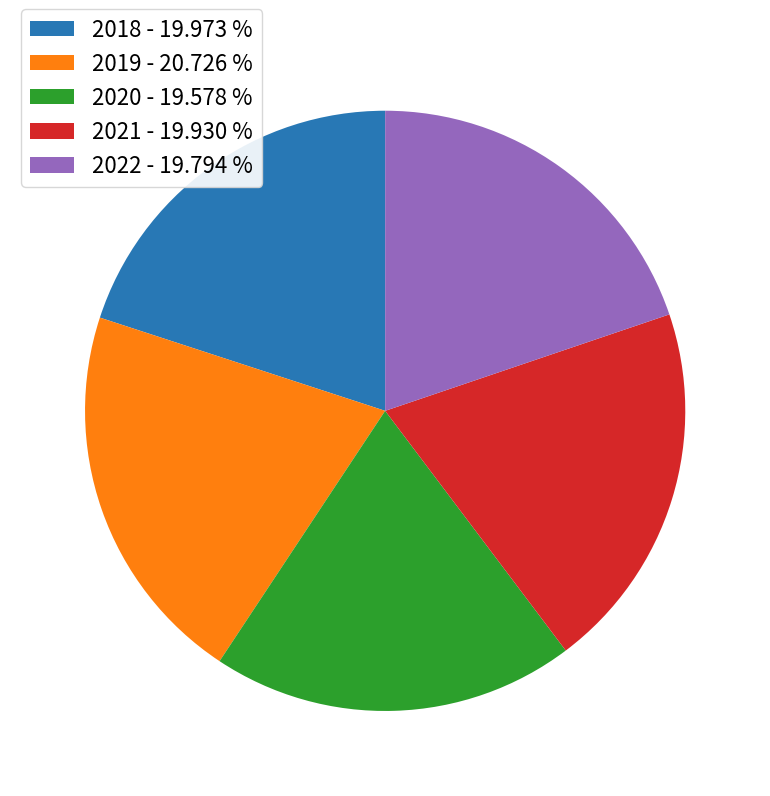

Does 2019 represent more than half of the total?

No